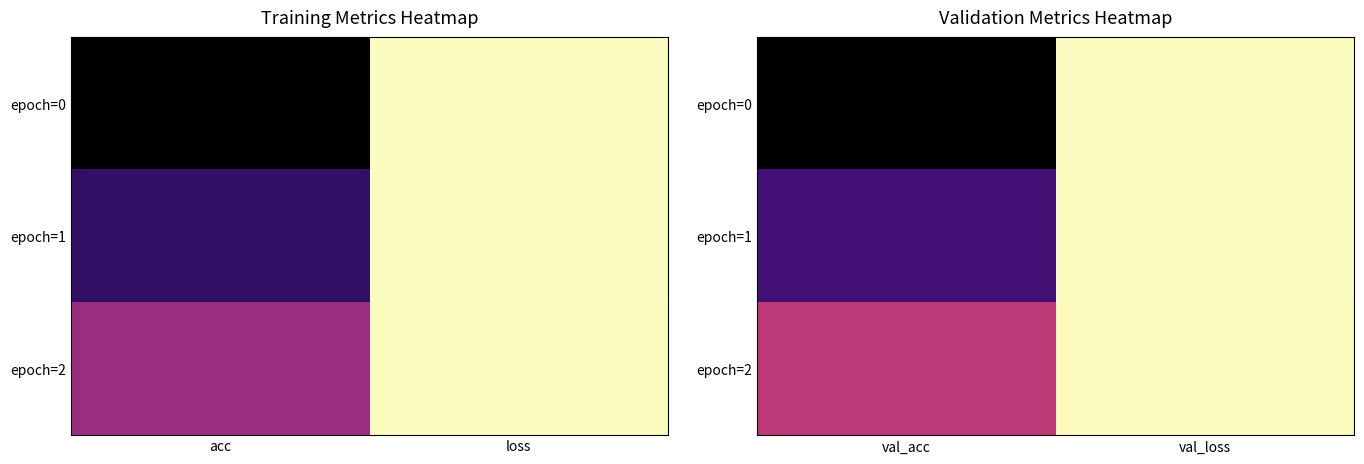

What is the sum of the epoch=2 values at val_loss and val_acc?

0.2